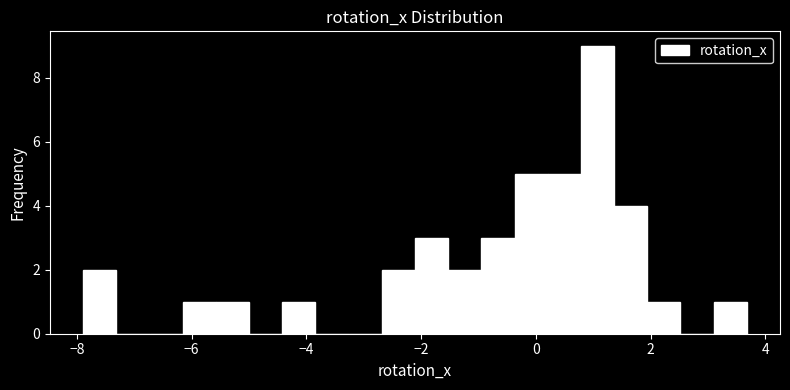

Read against the x-axis, roughly where is the centre of the tallest bar?

1.0